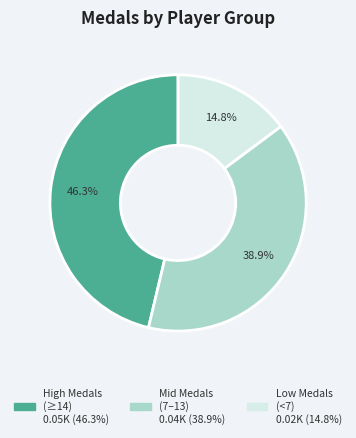

Does any single category account for the majority?

No